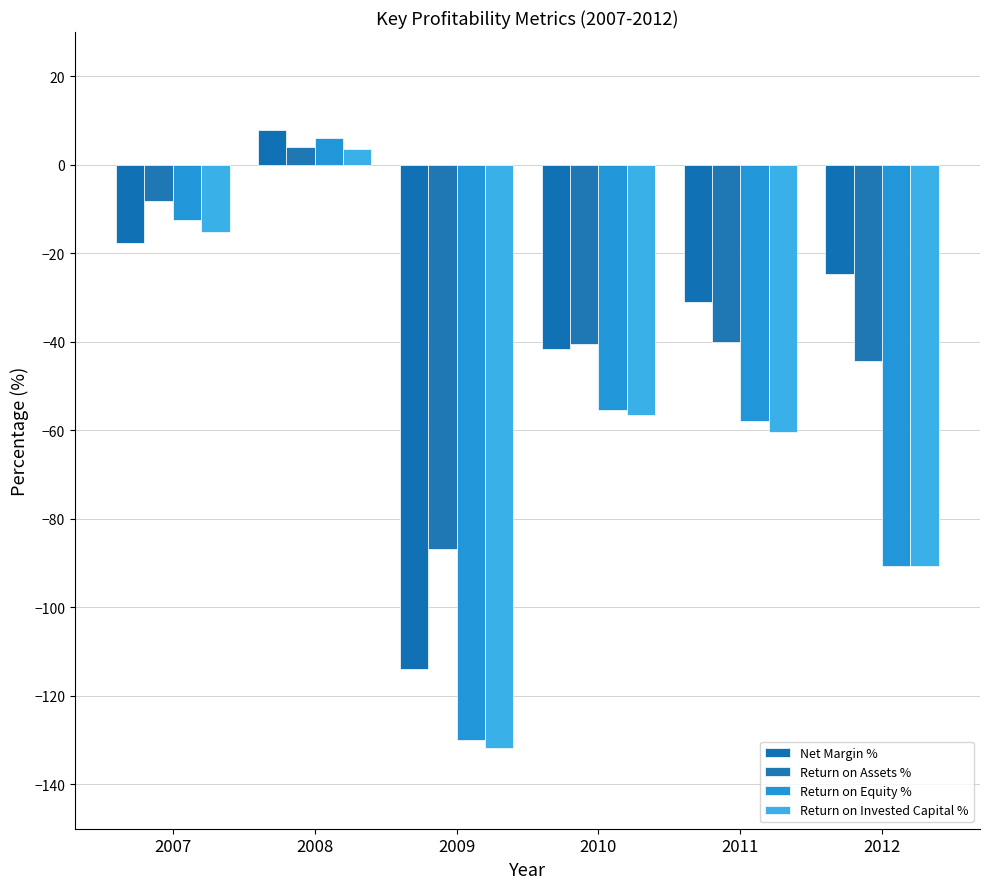

Which series has the widest spread of values?

Return on Equity %